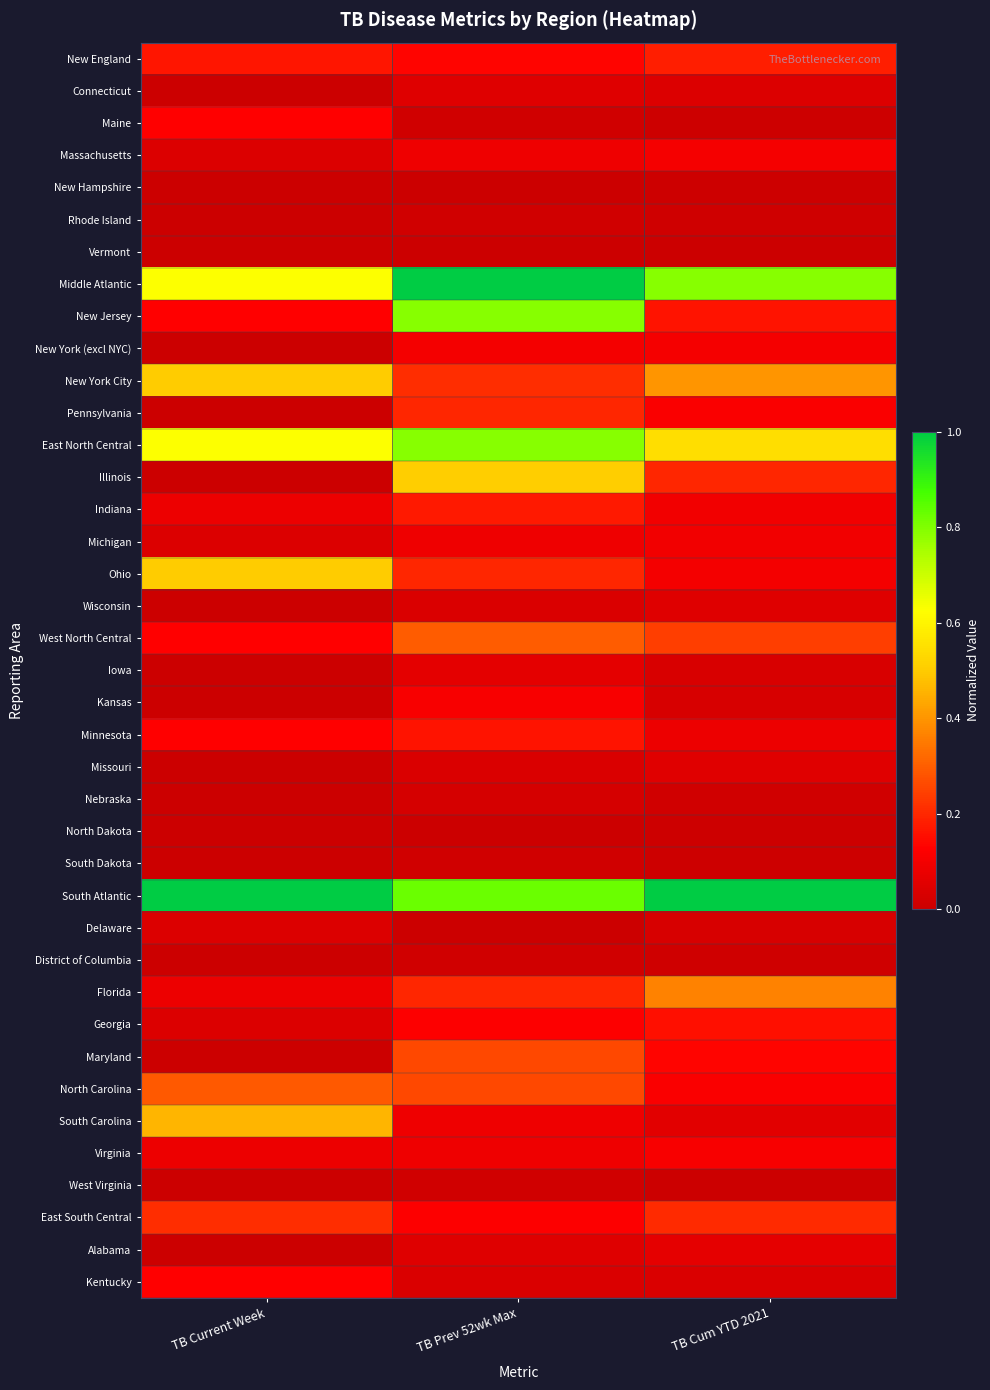

At how many categories does at least one series exceed 0?

3